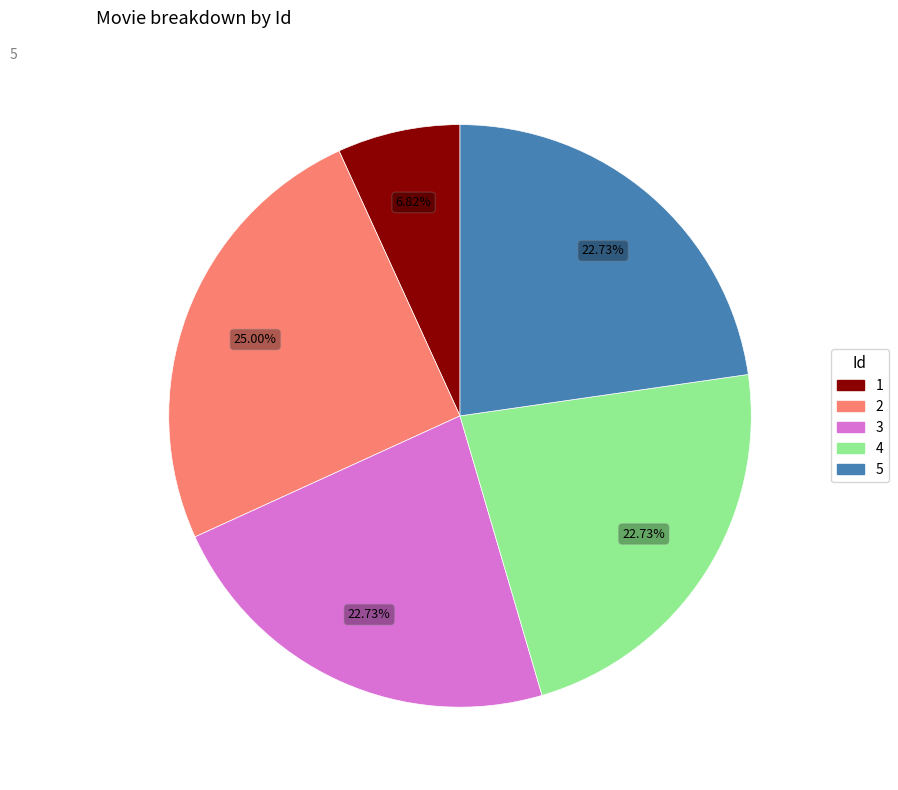

Is it true that 3 is 35% of the pie?

False